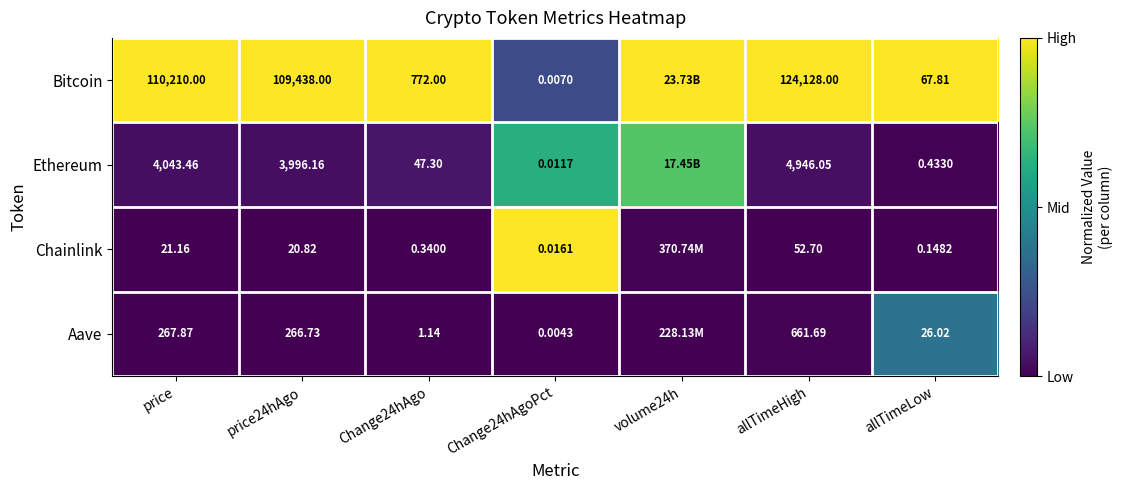

Which series changed the most between Change24hAgo and allTimeLow?

Bitcoin